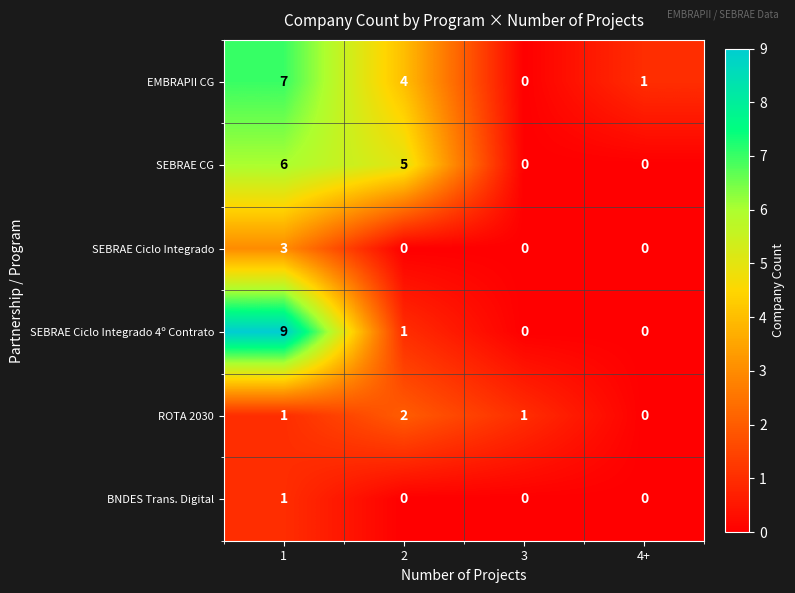

Which series has the largest total across all categories?

EMBRAPII CG